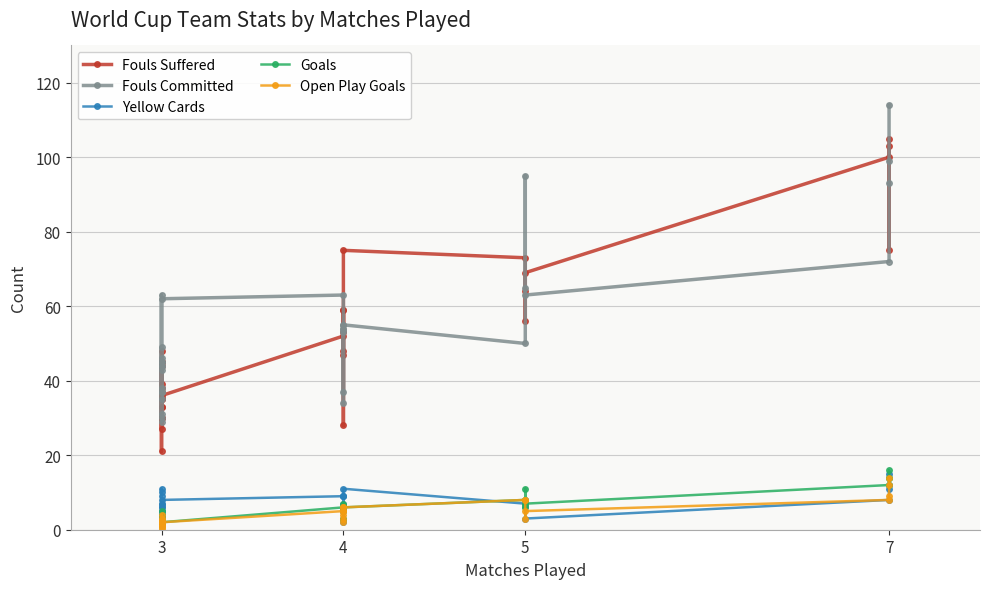

True or false: Open Play Goals and Fouls Suffered intersect in this chart.

False